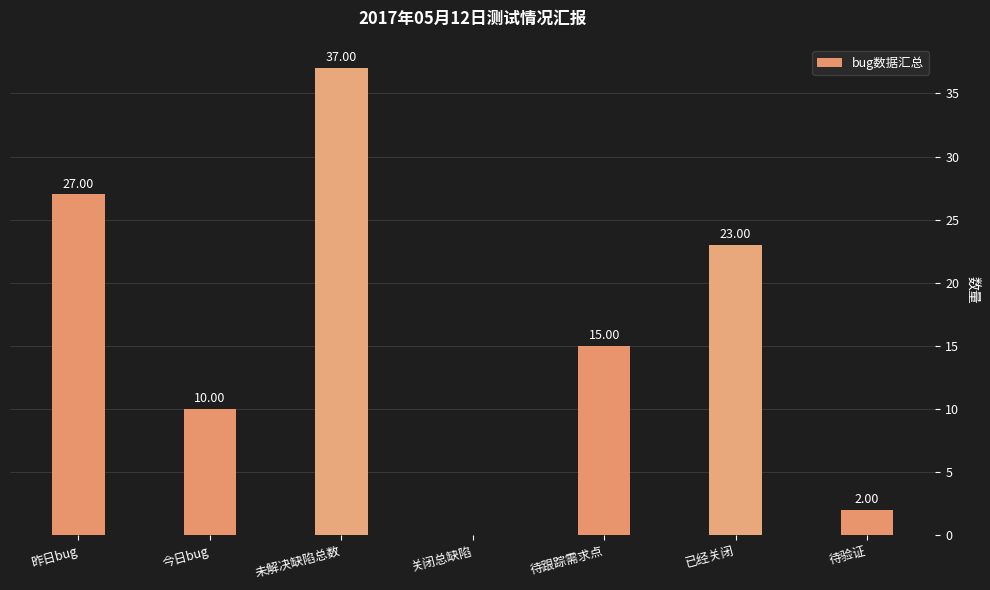

Are the bars horizontal?

No